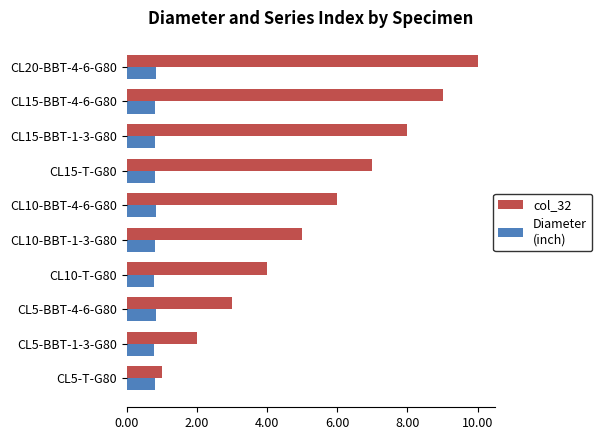

What is the difference between the highest and lowest values at CL10-BBT-4-6-G80?

5.2